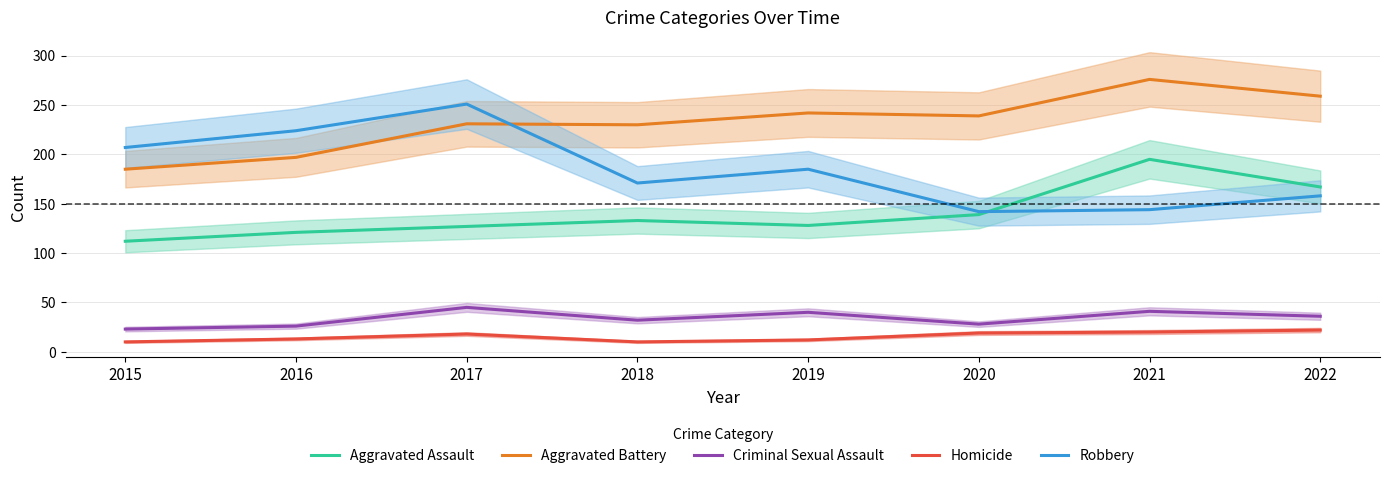

Reading left to right, extract all data points from this chart.

Aggravated Assault: 2015=112	2016=121	2017=127	2018=133	2019=128	2020=139	2021=195	2022=167
Aggravated Battery: 2015=185	2016=197	2017=231	2018=230	2019=242	2020=239	2021=276	2022=259
Criminal Sexual Assault: 2015=23	2016=26	2017=45	2018=32	2019=40	2020=28	2021=41	2022=36
Homicide: 2015=10	2016=13	2017=18	2018=10	2019=12	2020=19	2021=20	2022=22
Robbery: 2015=207	2016=224	2017=251	2018=171	2019=185	2020=142	2021=144	2022=158